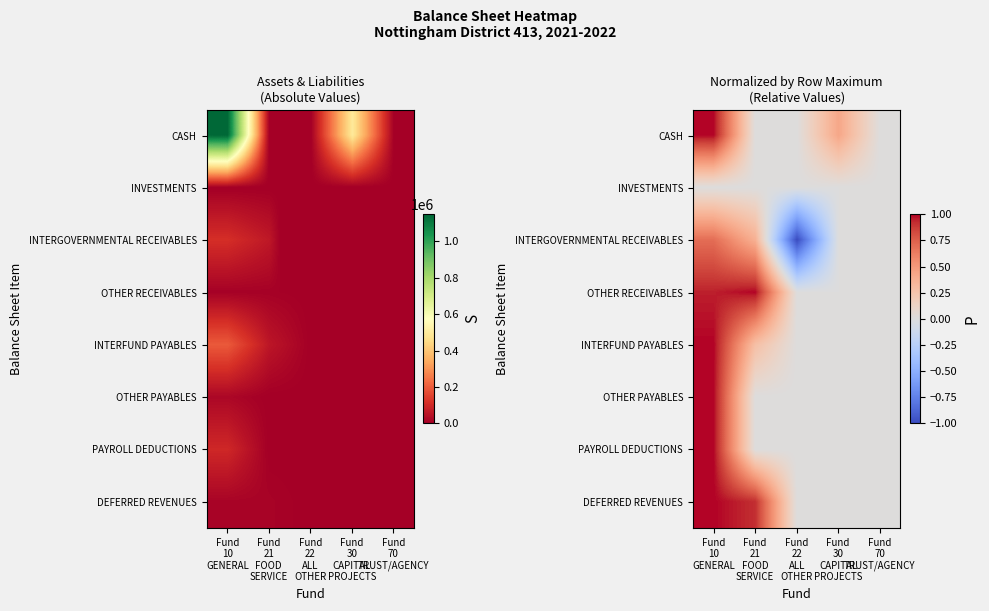

The OTHER RECEIVABLES series shows 0.5 at Fund 21 FOOD SERVICE. True or false?

False